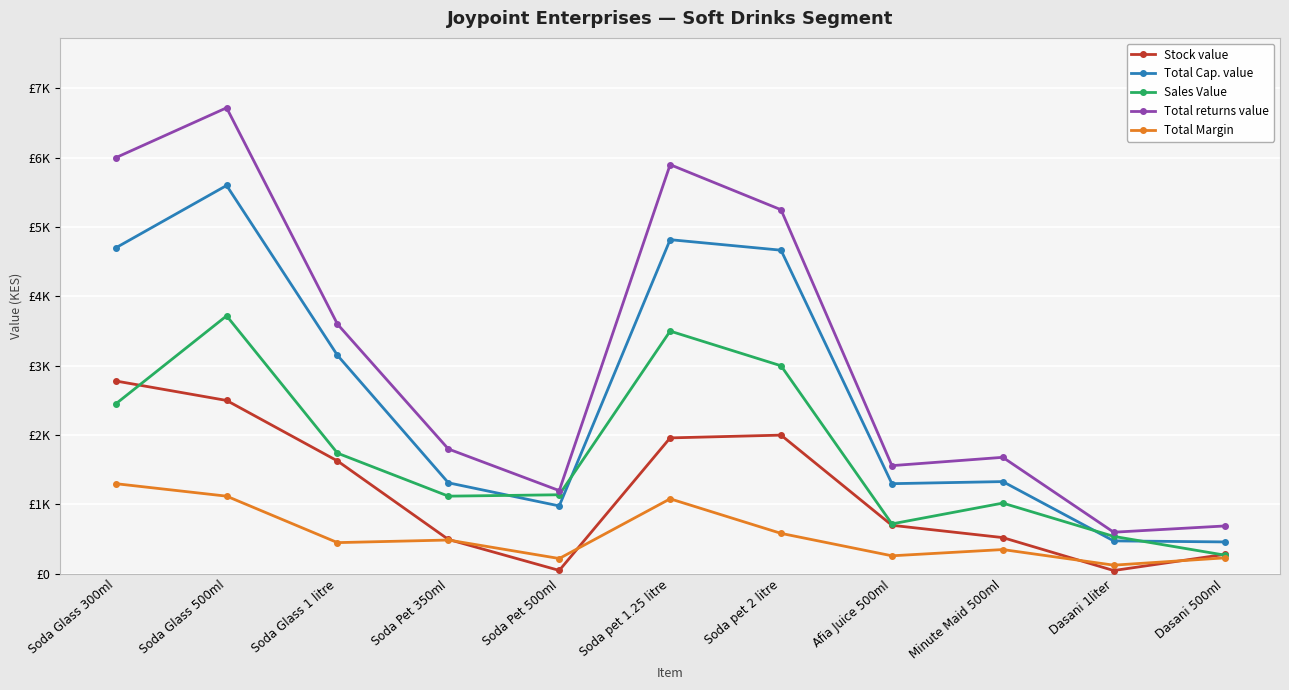

Which has a higher value, Afia Juice 500ml or Minute Maid 500ml?

Afia Juice 500ml